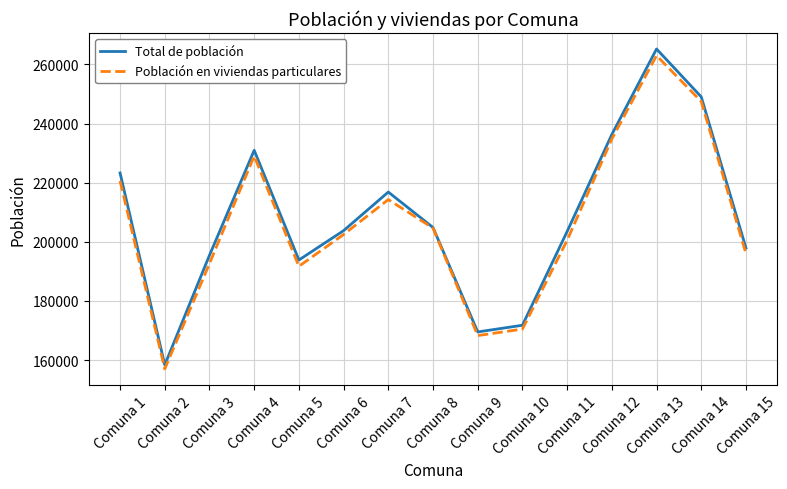

What value does the Población en viviendas particulares series have at Comuna 9, to the nearest 100?

168300